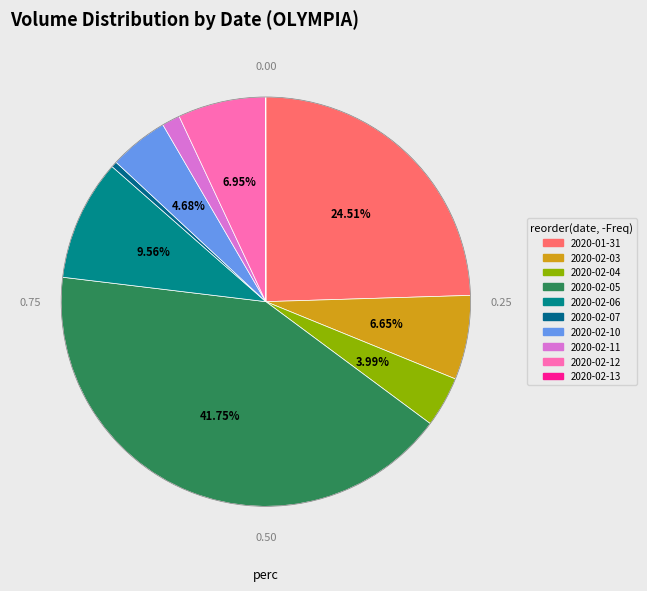

Between 2020-02-05 and 2020-02-06, which is larger?

2020-02-05